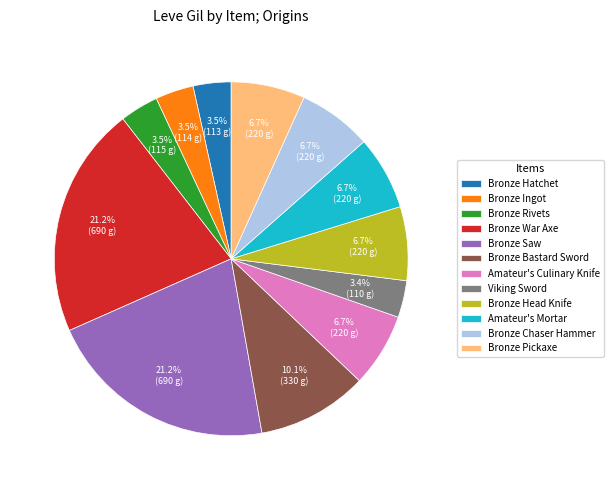

Is there a majority slice in this chart?

No